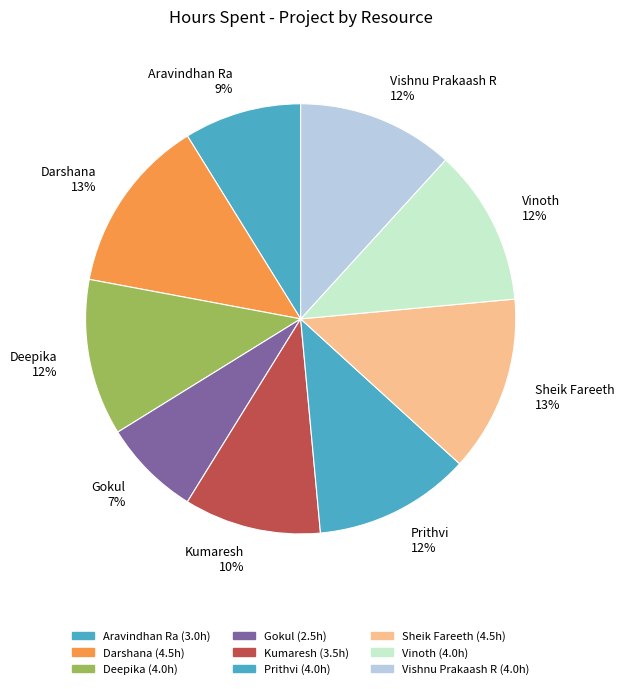

To the nearest percent, what portion does Gokul represent?

7%